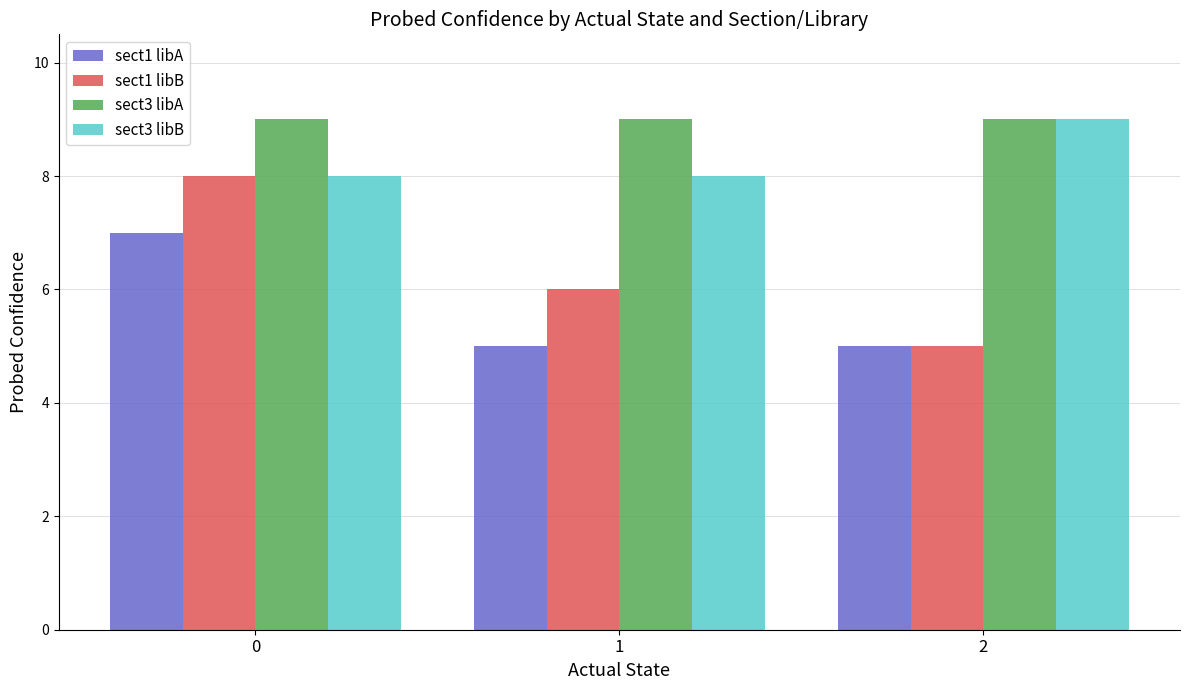

At 1, list the series in order from largest to smallest.

sect3 libA, sect3 libB, sect1 libB, sect1 libA